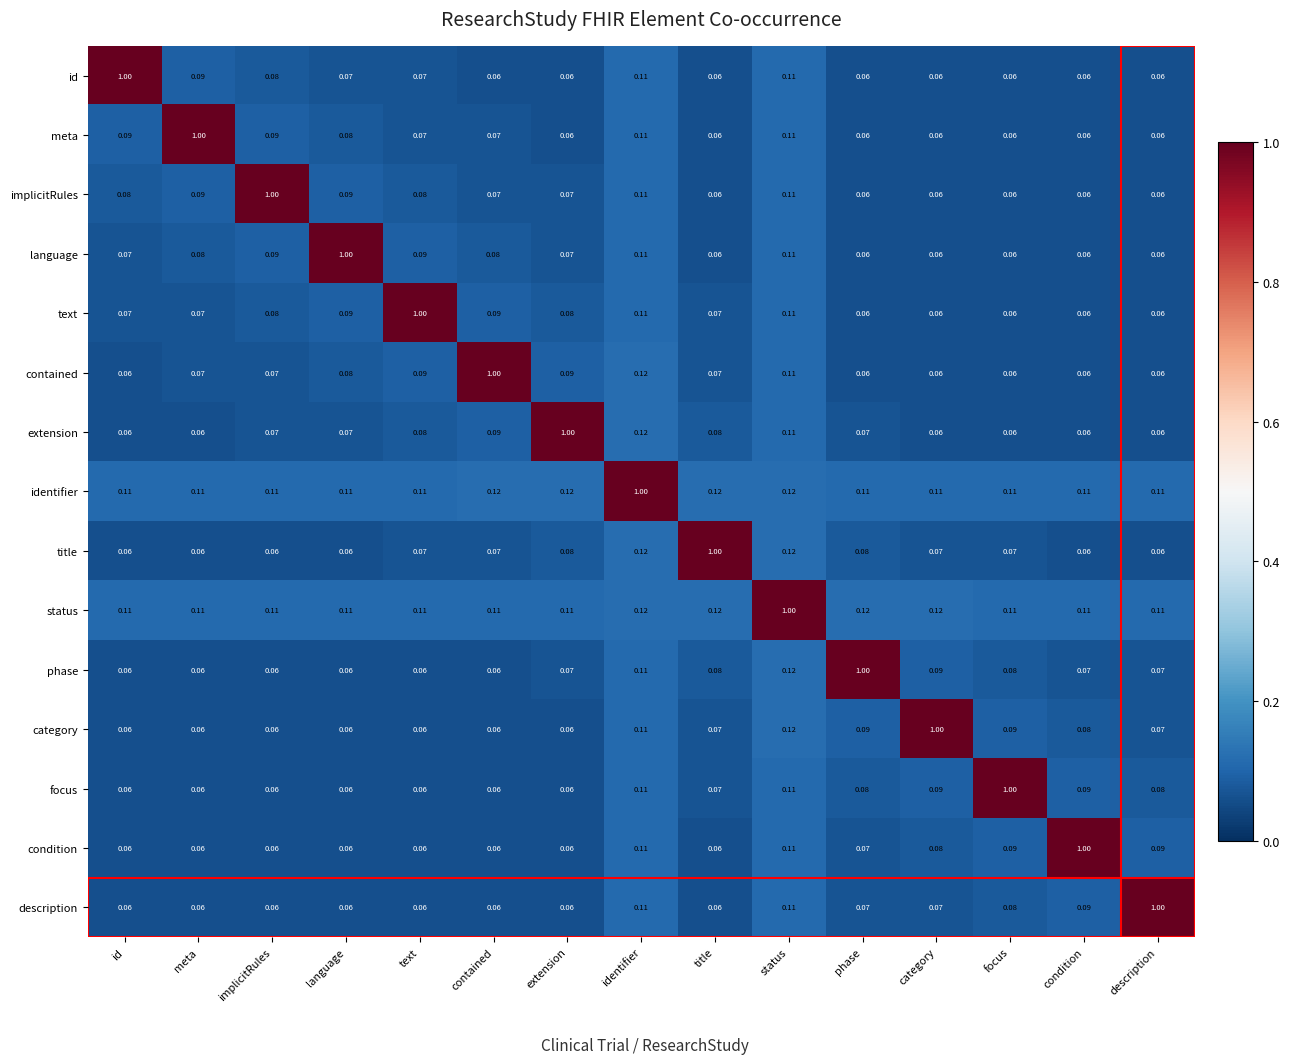

What is the spread (max minus min) of values at status?

0.9